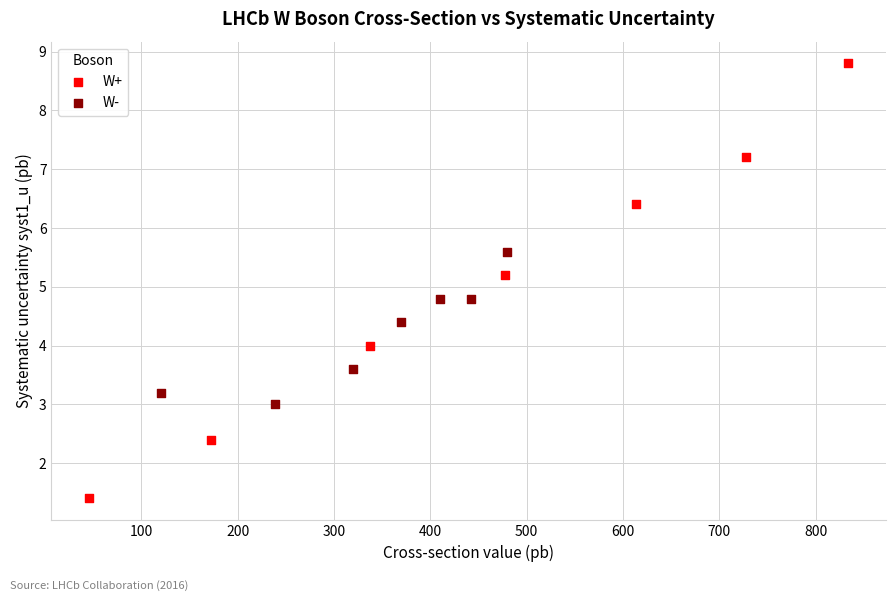

Which series reaches the minimum Y coordinate?

W+